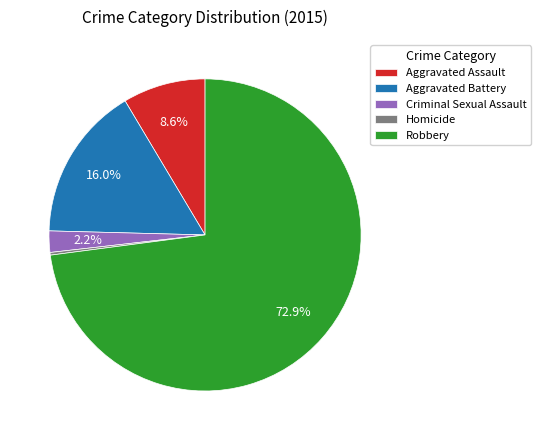

Is it true that Aggravated Assault is 9% of the pie?

True